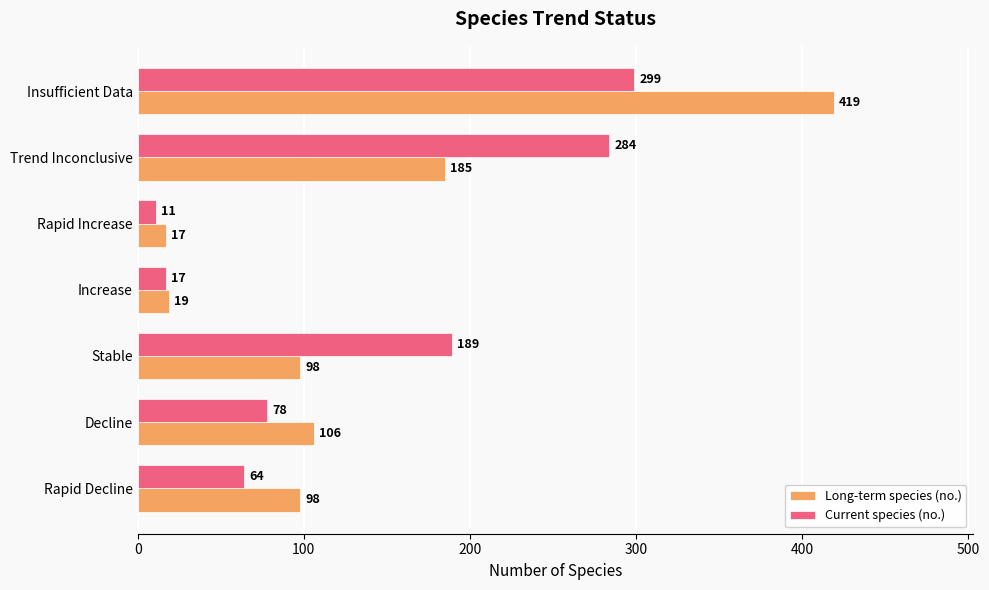

Is the value of Current species (no.) at Insufficient Data greater than the value of Long-term species (no.) at Rapid Increase?

Yes